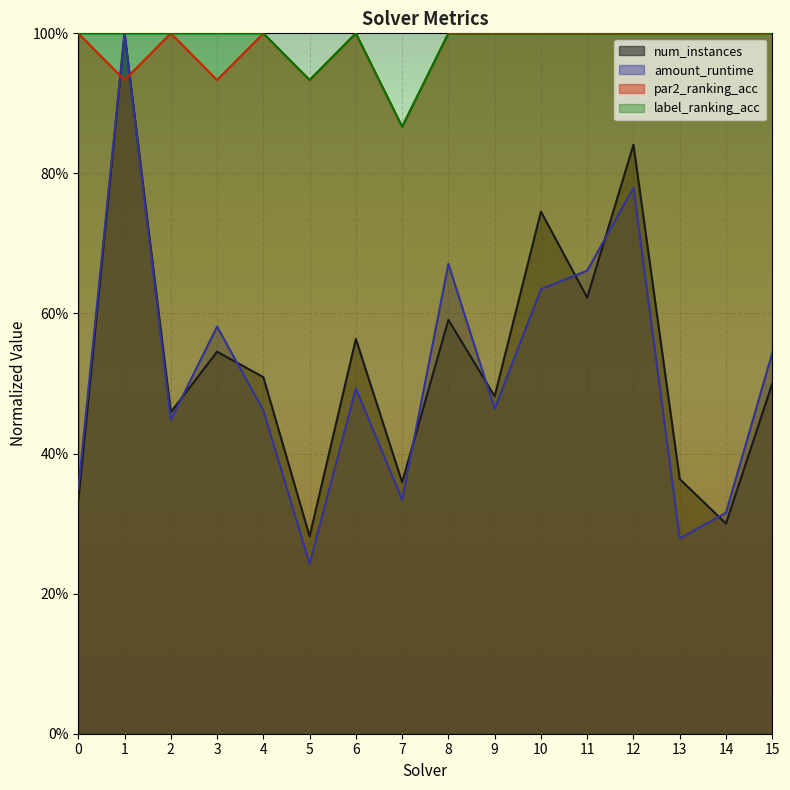

Rank the series by their maximum value, from highest to lowest.

num_instances, amount_runtime, par2_ranking_acc, label_ranking_acc